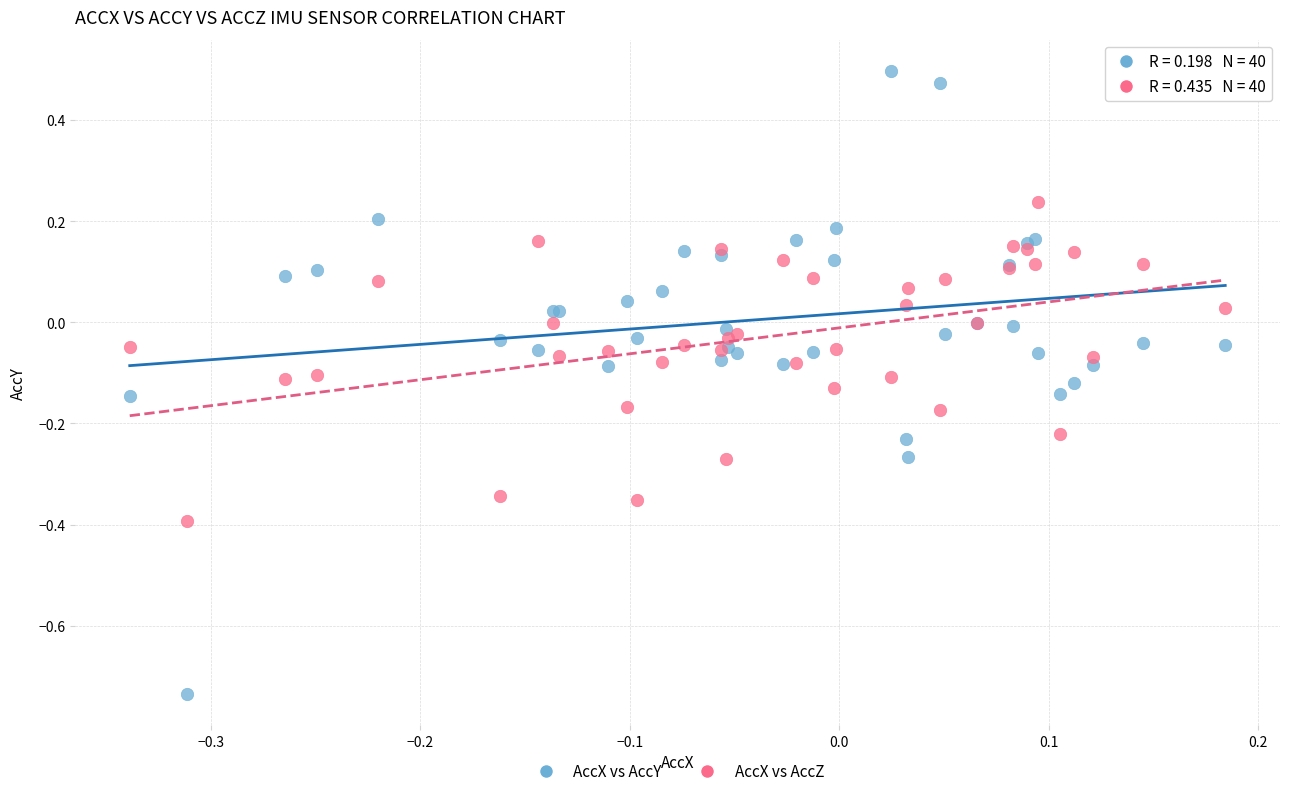

Which series reaches the minimum Y coordinate?

AccX vs AccY